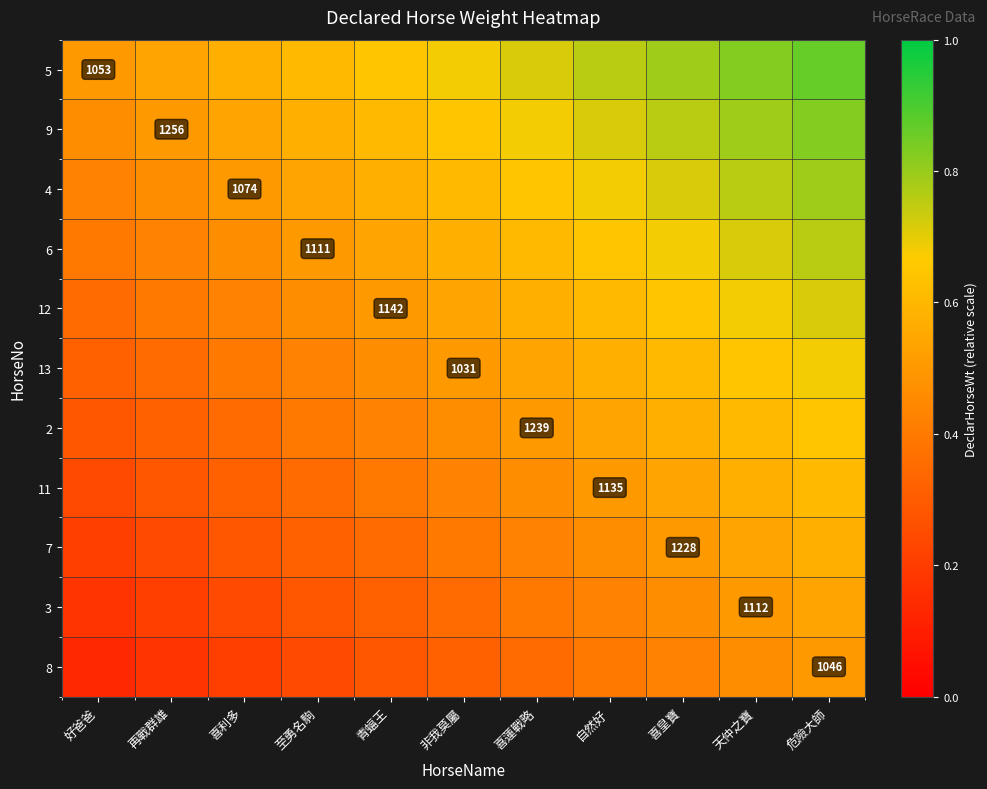

What is the greatest value displayed?

0.9